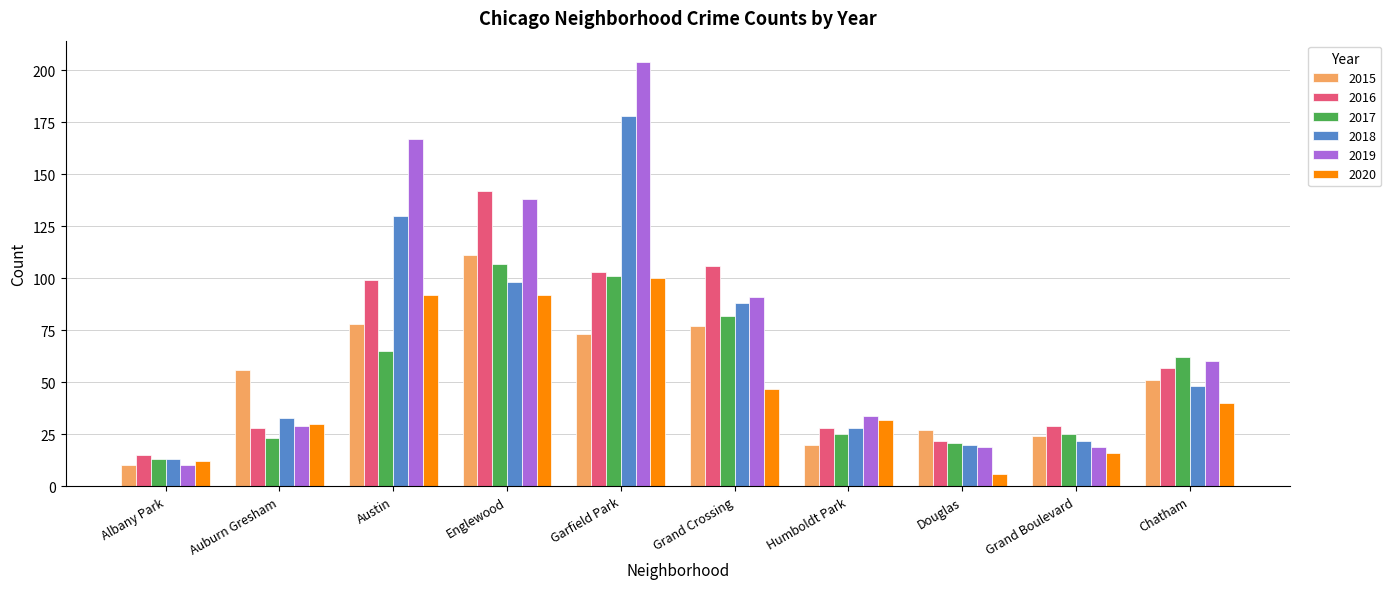

Which series has the widest spread of values?

2019